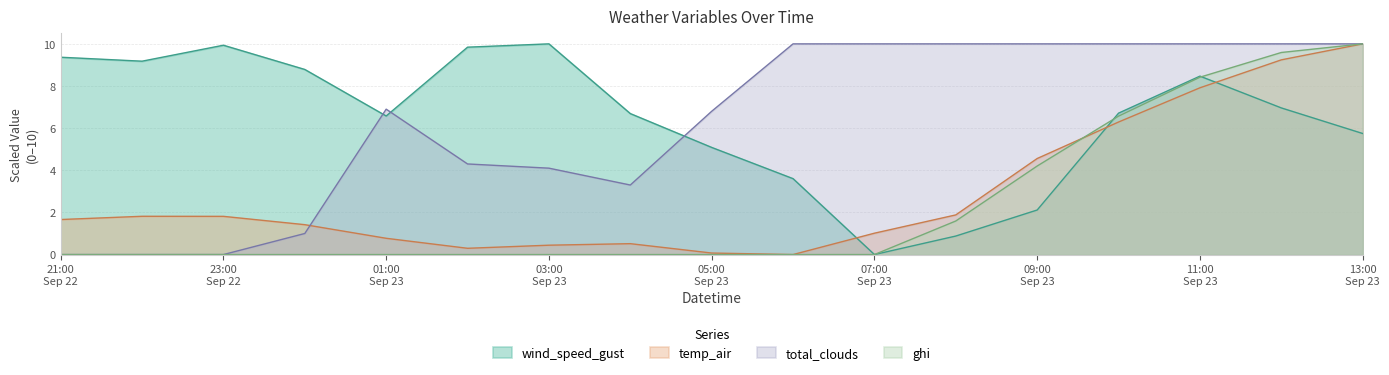

What is the label of the 5th point from the right?

09:00 Sep 23